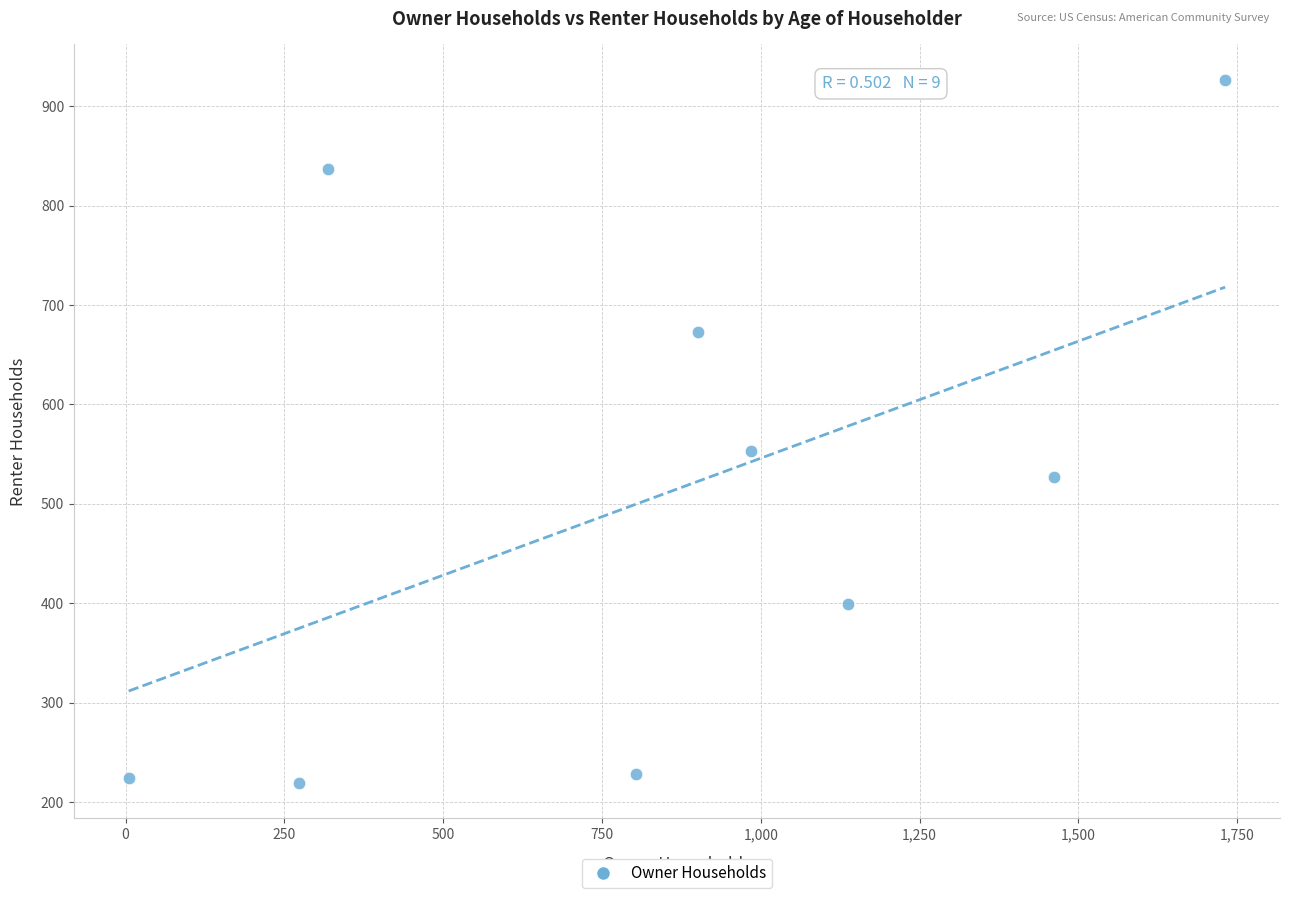

What Y value in the scatter plot is closest to 573?

553